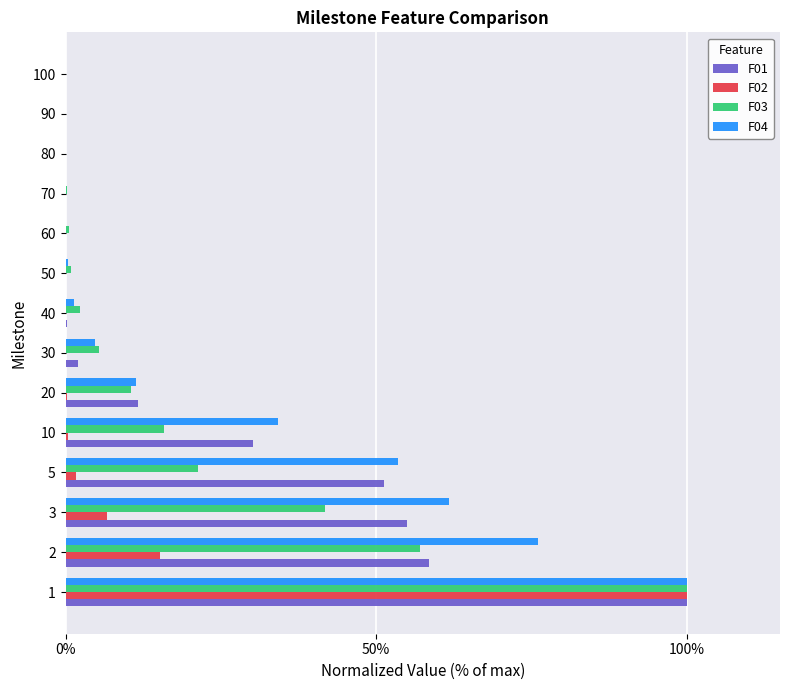

Does the chart contain any negative values?

No